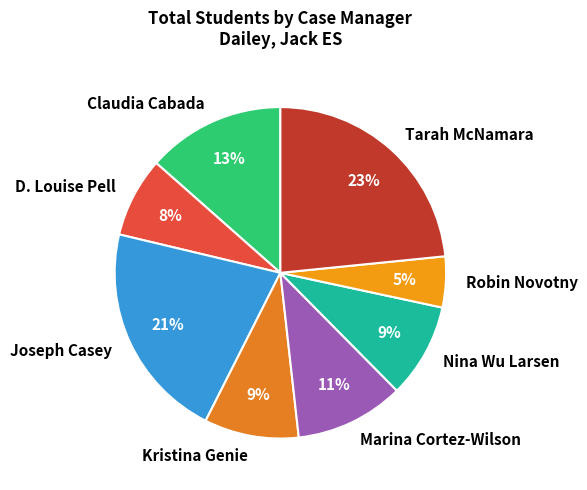

What is the smallest slice in the pie chart?

Robin Novotny